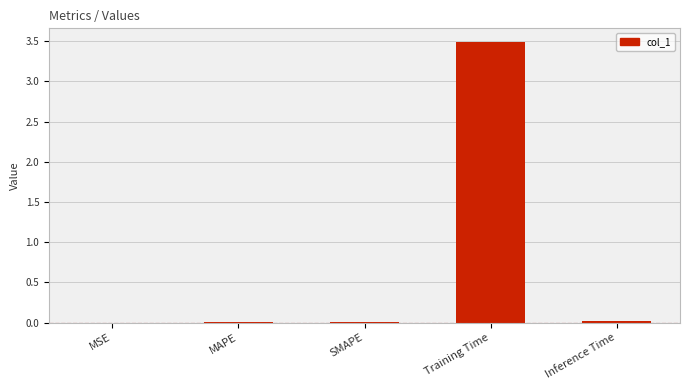

At which category does the chart reach its peak across all series?

Training Time